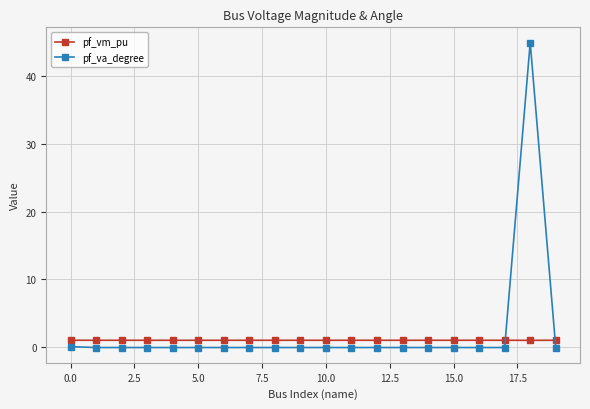

What is the maximum value shown in the chart?

45.0